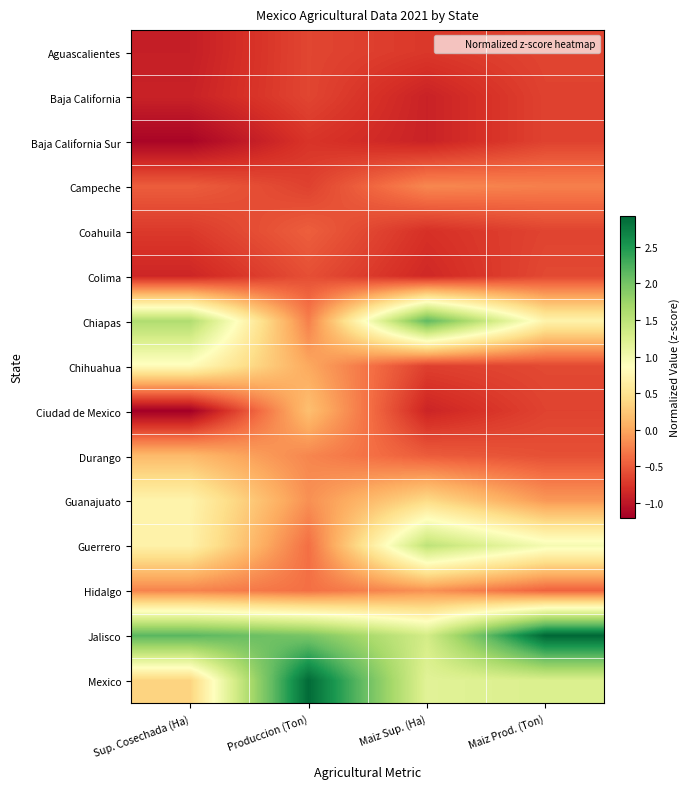

Which has a higher value, Maiz Prod. (Ton) or Maiz Sup. (Ha)?

Maiz Prod. (Ton)